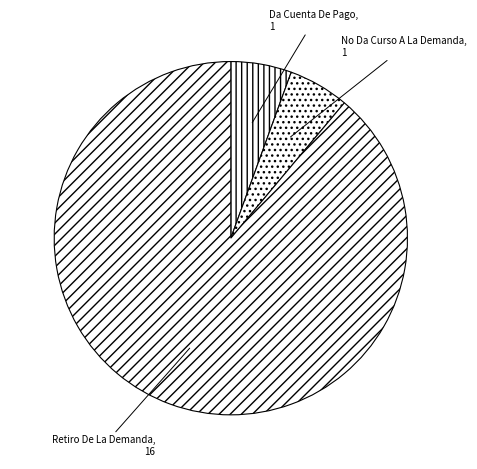

What is the largest slice in the pie chart?

Retiro De La Demanda